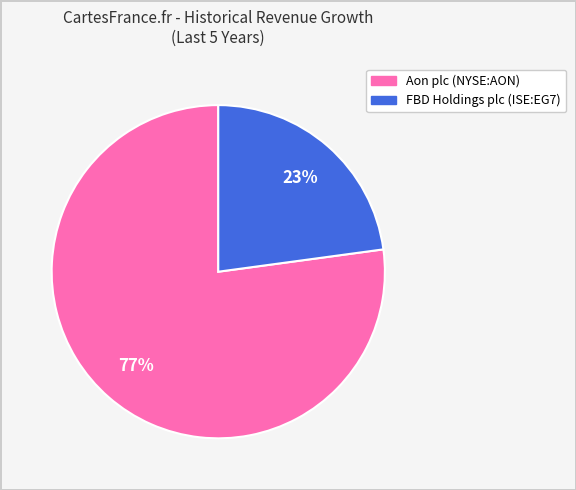

Count the number of slices in the pie.

2